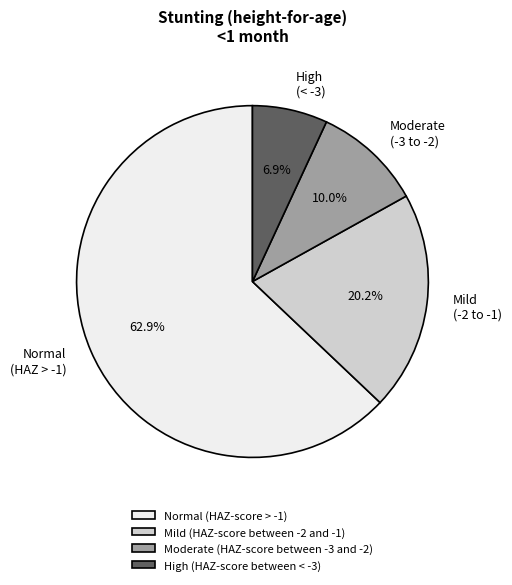

What is the largest slice in the pie chart?

Normal (HAZ-score > -1)